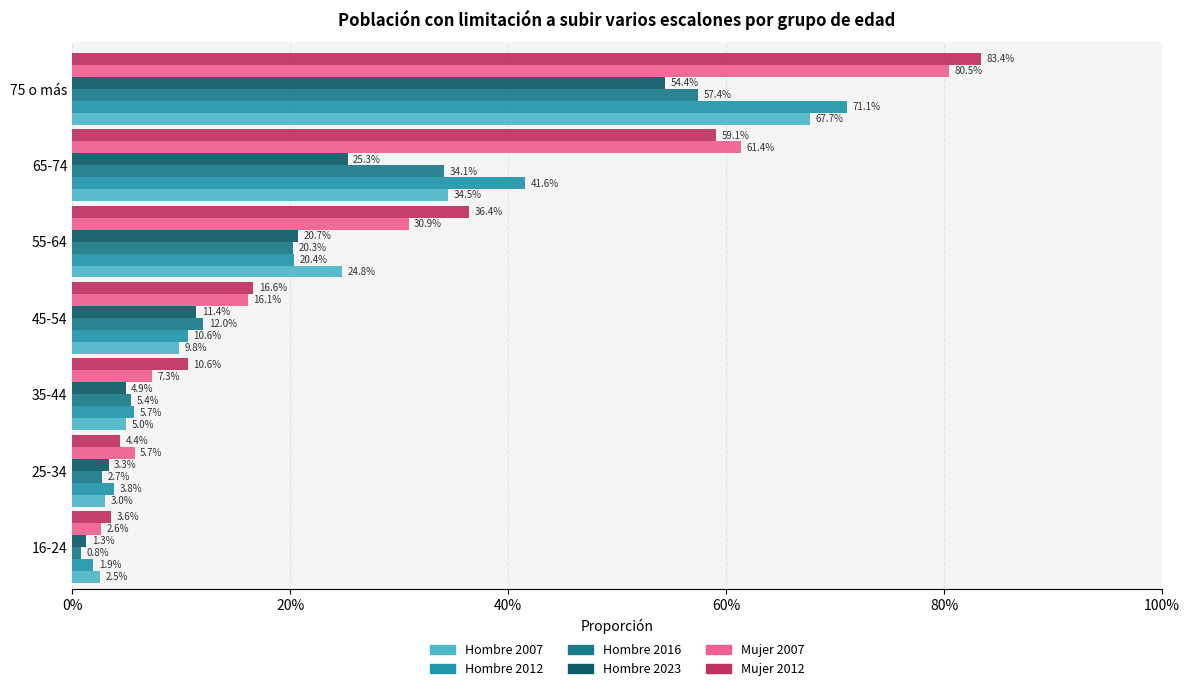

Which series has the largest total across all categories?

Mujer 2012